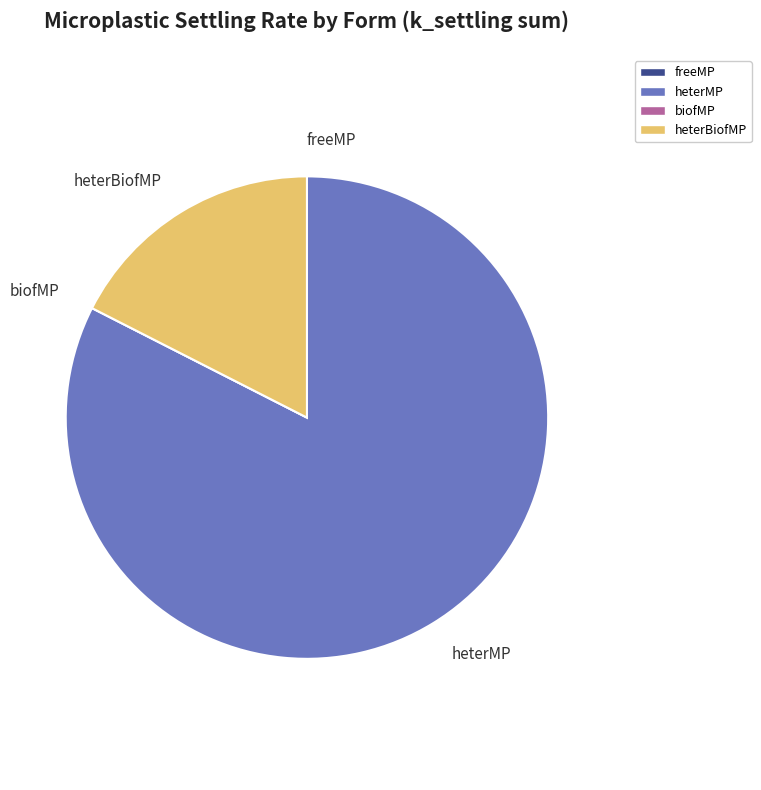

Combined, do heterBiofMP and heterMP account for over 50%?

Yes